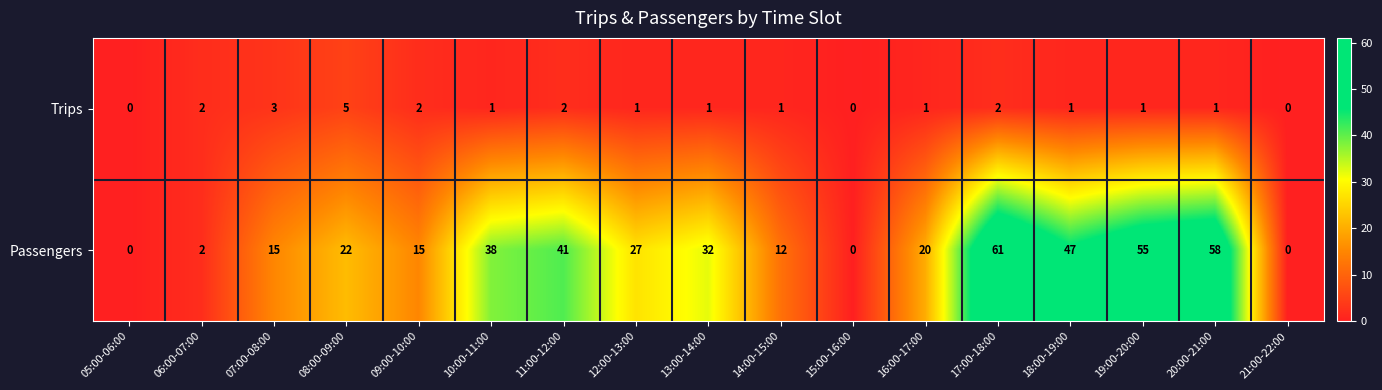

At how many categories does at least one series exceed 21?

9